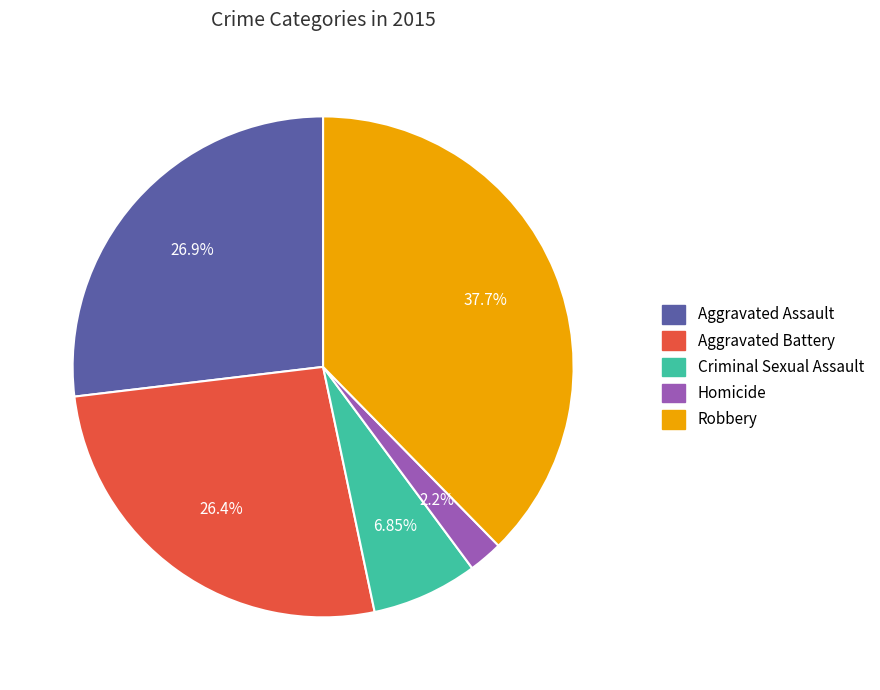

To the nearest percent, what is the difference between the largest and smallest slice percentages?

35%